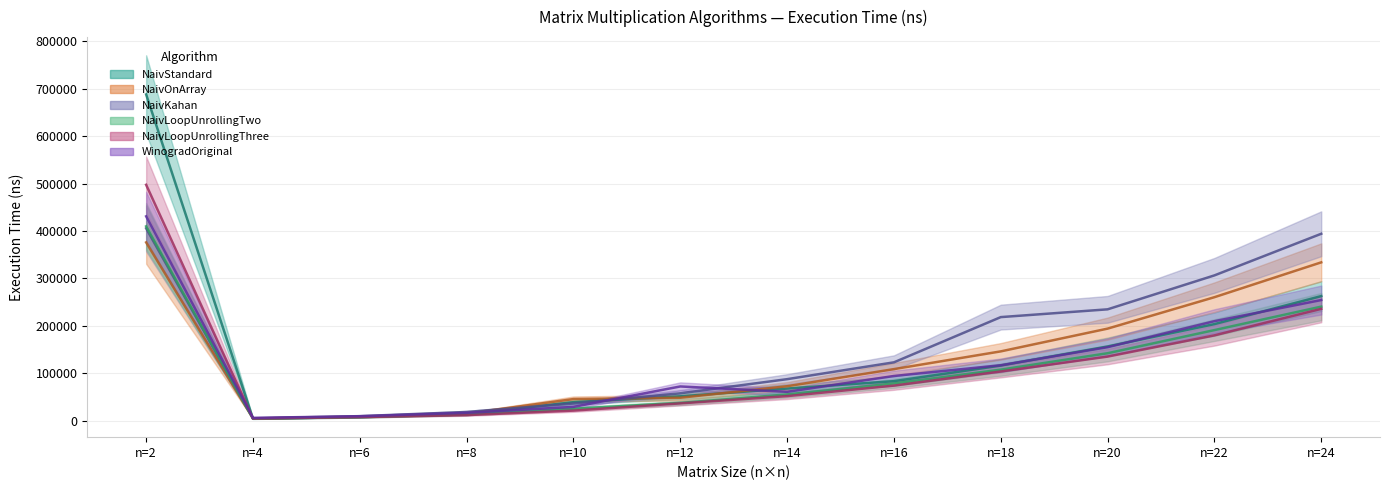

Which series has the widest spread of values?

NaivStandard